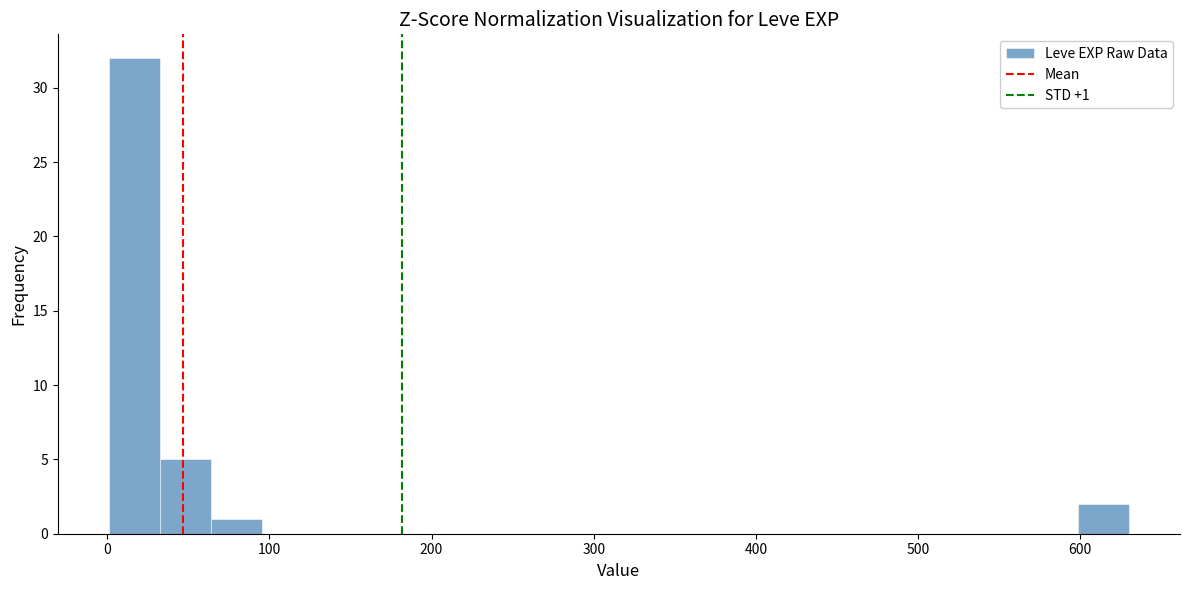

Read against the x-axis, roughly where is the centre of the tallest bar?

20